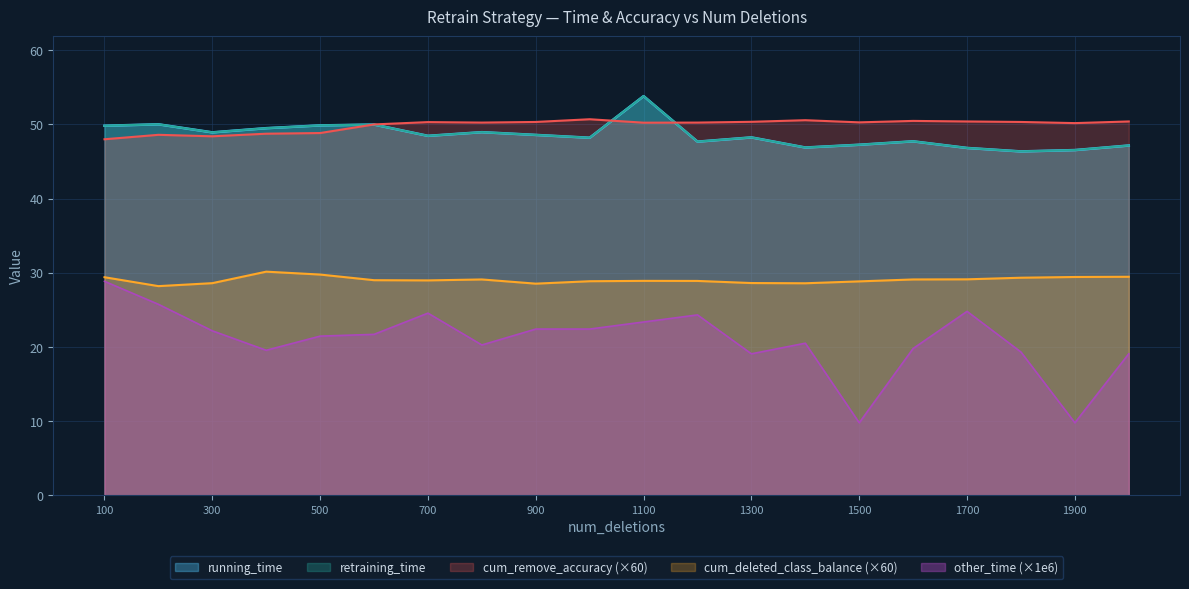

Which series has the largest range (max minus min)?

other_time (×1e6)